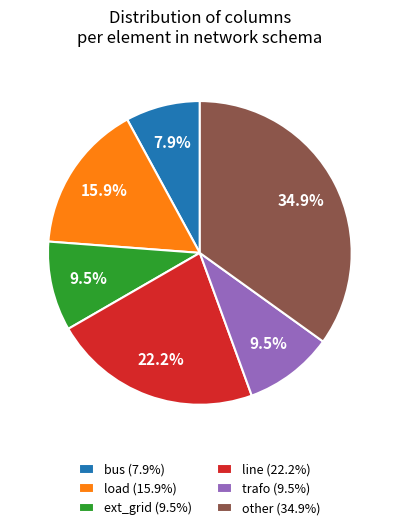

Is it true that load is 28% of the pie?

False